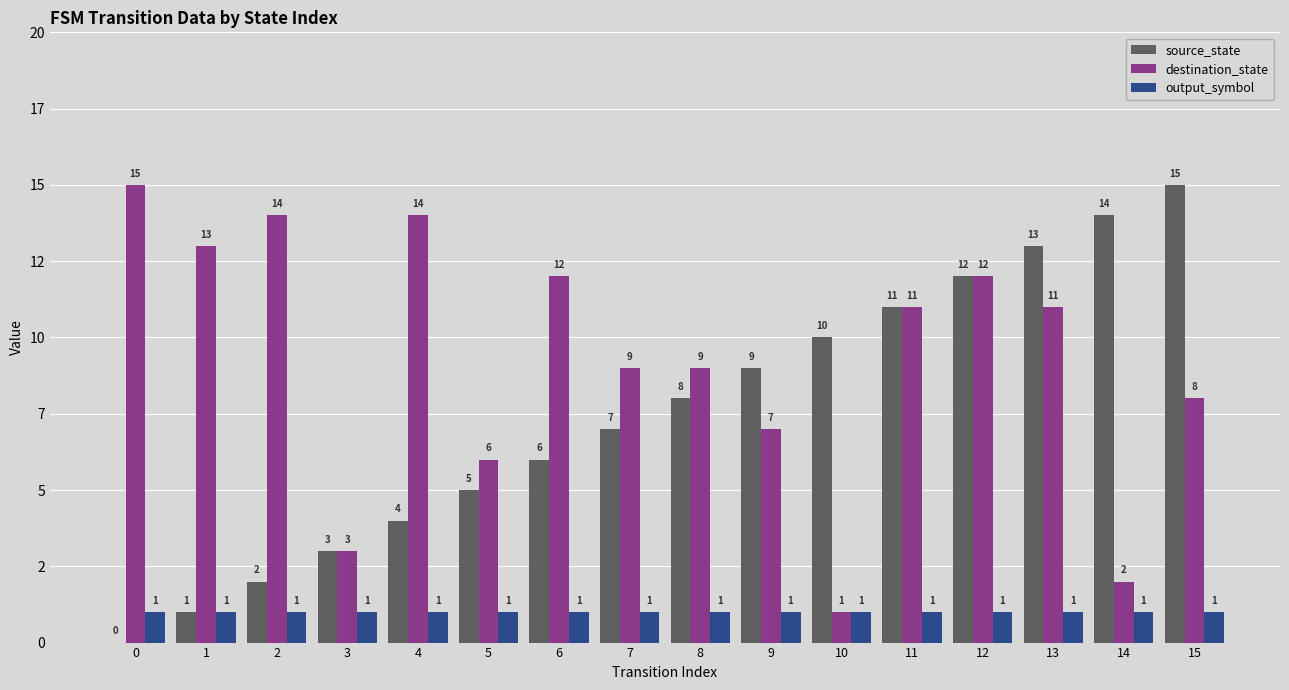

What are all the series names shown in the legend?

source_state, destination_state, output_symbol